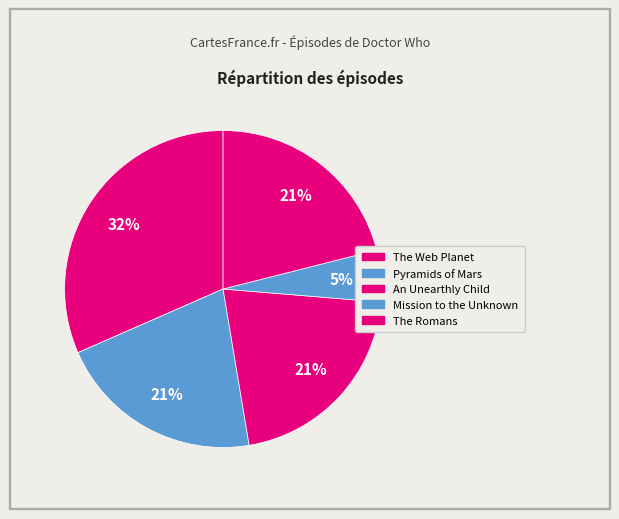

Count the number of slices in the pie.

5